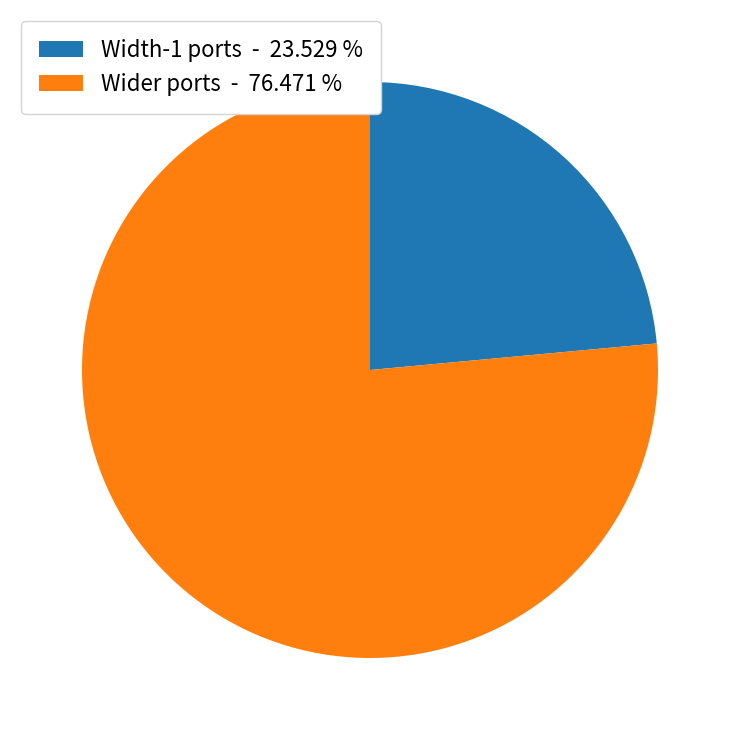

Rank the categories by value from highest to lowest.

Wider ports - 76.471 %, Width-1 ports - 23.529 %